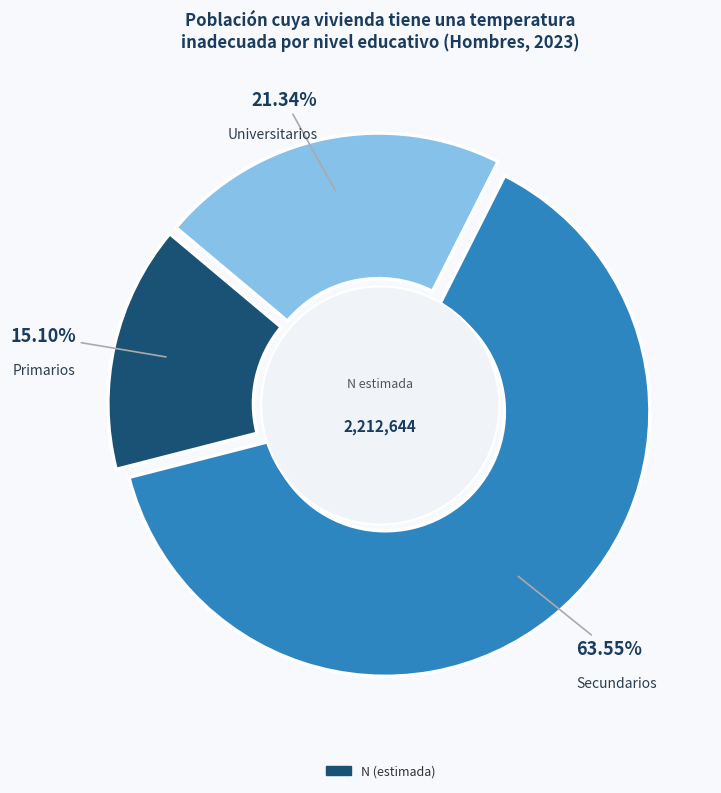

What is the largest slice in the pie chart?

Secundarios